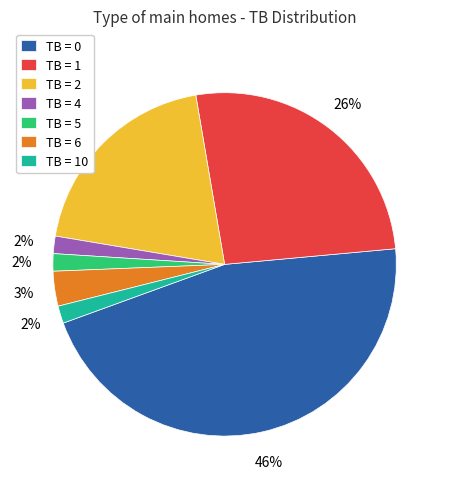

The TB = 2 slice represents 34% of the pie. True or false?

False